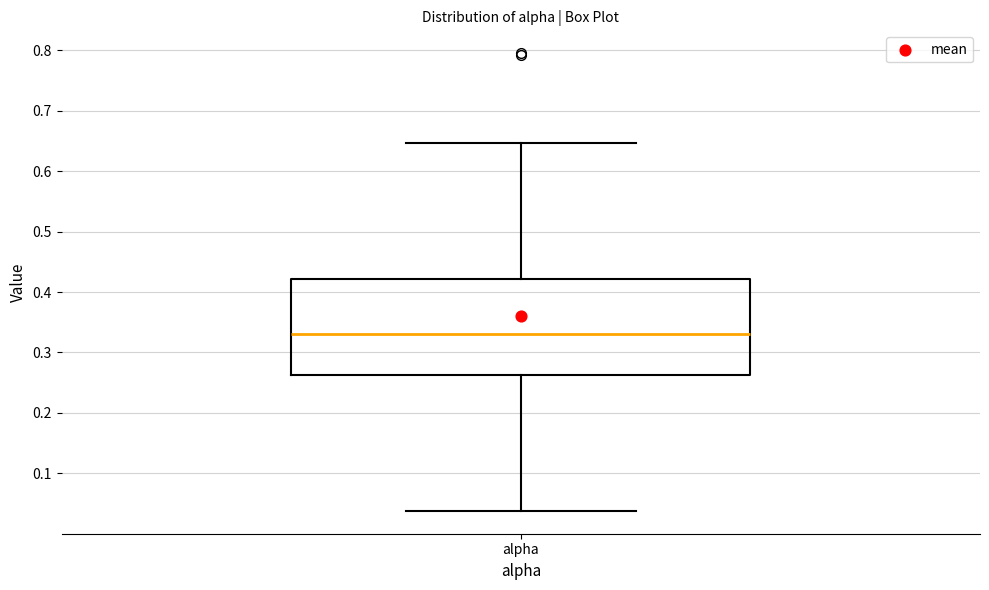

Where is the lower edge of the box for alpha on the y-axis? The values are not printed on the chart, so give them approximately, as read against the axis.

0.26